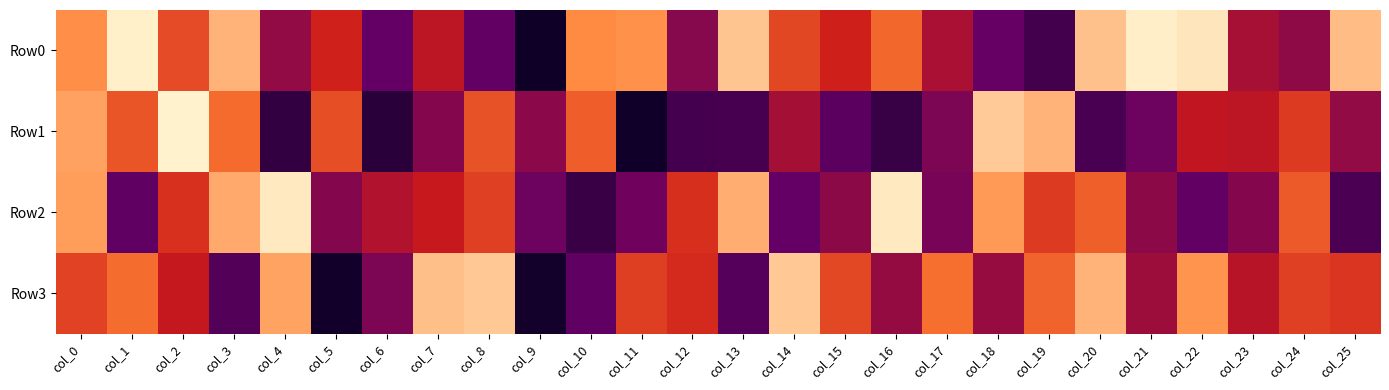

Rank the series by their average value, from lowest to highest.

Row1, Row2, Row3, Row0